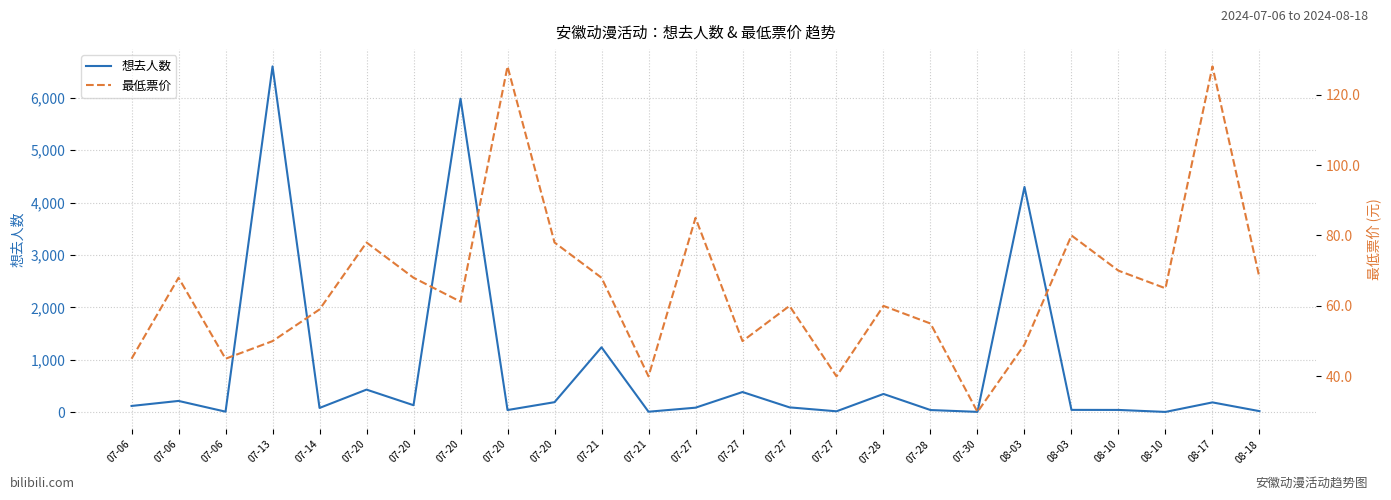

How many values in the 最低票价 series are below 61?

12